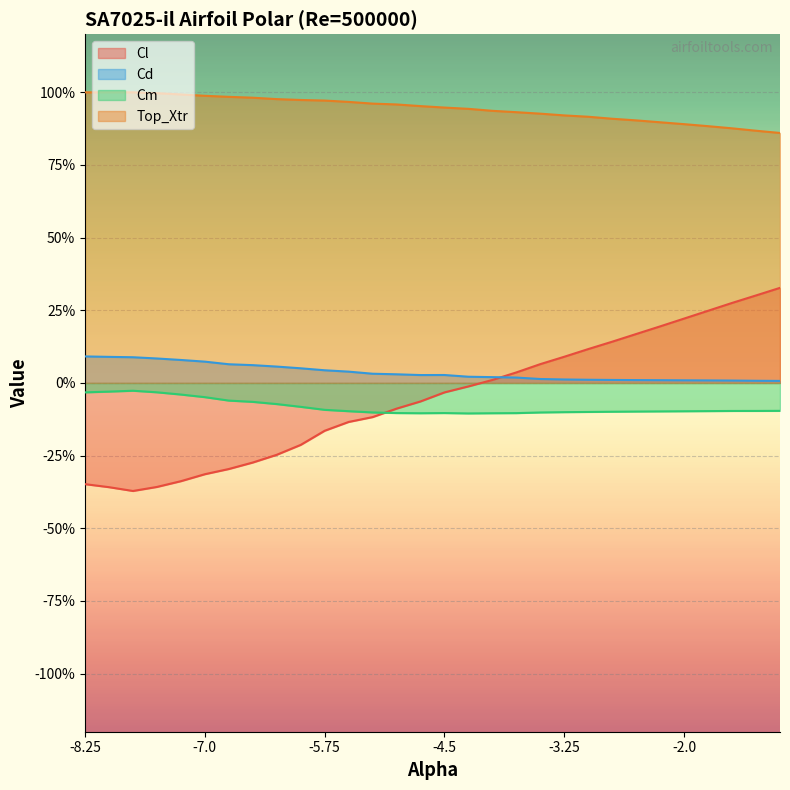

Reading left to right, transcribe all the data shown in this chart.

Cl: -8.25=-0.3	-8.0=-0.4	-7.75=-0.4	-7.5=-0.4	-7.25=-0.3	-7.0=-0.3	-6.75=-0.3	-6.5=-0.3	-6.25=-0.2	-6.0=-0.2	-5.75=-0.2	-5.5=-0.1	-5.25=-0.1	-5.0=-0.1	-4.75=-0.1	-4.5=-0.0	-4.25=-0.0	-4.0=0.0	-3.75=0.0	-3.5=0.1	-3.25=0.1	-3.0=0.1	-2.75=0.1	-2.5=0.2	-2.25=0.2	-2.0=0.2	-1.75=0.2	-1.5=0.3	-1.25=0.3	-1.0=0.3
Cd: -8.25=0.1	-8.0=0.1	-7.75=0.1	-7.5=0.1	-7.25=0.1	-7.0=0.1	-6.75=0.1	-6.5=0.1	-6.25=0.1	-6.0=0.1	-5.75=0.0	-5.5=0.0	-5.25=0.0	-5.0=0.0	-4.75=0.0	-4.5=0.0	-4.25=0.0	-4.0=0.0	-3.75=0.0	-3.5=0.0	-3.25=0.0	-3.0=0.0	-2.75=0.0	-2.5=0.0	-2.25=0.0	-2.0=0.0	-1.75=0.0	-1.5=0.0	-1.25=0.0	-1.0=0.0
Cm: -8.25=-0.0	-8.0=-0.0	-7.75=-0.0	-7.5=-0.0	-7.25=-0.0	-7.0=-0.0	-6.75=-0.1	-6.5=-0.1	-6.25=-0.1	-6.0=-0.1	-5.75=-0.1	-5.5=-0.1	-5.25=-0.1	-5.0=-0.1	-4.75=-0.1	-4.5=-0.1	-4.25=-0.1	-4.0=-0.1	-3.75=-0.1	-3.5=-0.1	-3.25=-0.1	-3.0=-0.1	-2.75=-0.1	-2.5=-0.1	-2.25=-0.1	-2.0=-0.1	-1.75=-0.1	-1.5=-0.1	-1.25=-0.1	-1.0=-0.1
Top_Xtr: -8.25=1.0	-8.0=1.0	-7.75=1.0	-7.5=1.0	-7.25=1.0	-7.0=1.0	-6.75=1.0	-6.5=1.0	-6.25=1.0	-6.0=1.0	-5.75=1.0	-5.5=1.0	-5.25=1.0	-5.0=1.0	-4.75=1.0	-4.5=0.9	-4.25=0.9	-4.0=0.9	-3.75=0.9	-3.5=0.9	-3.25=0.9	-3.0=0.9	-2.75=0.9	-2.5=0.9	-2.25=0.9	-2.0=0.9	-1.75=0.9	-1.5=0.9	-1.25=0.9	-1.0=0.9